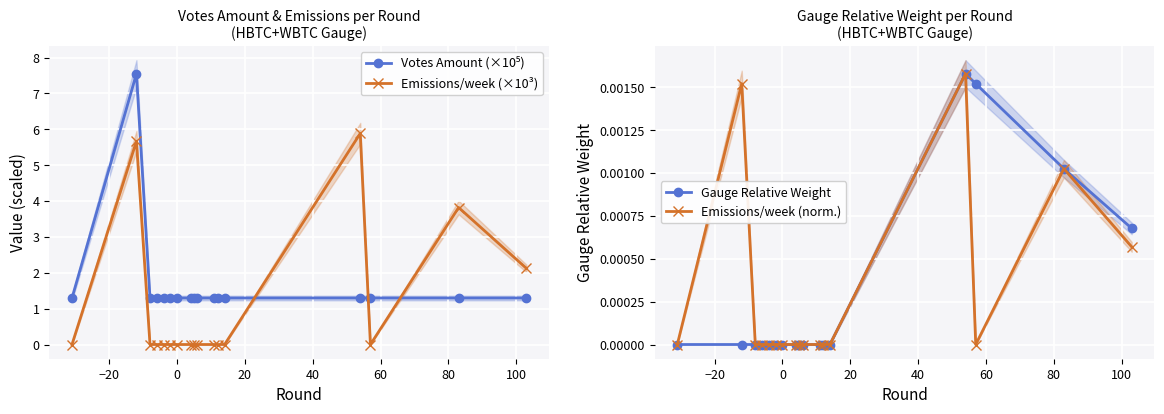

Which series has the largest total across all categories?

Votes Amount (×10⁵)